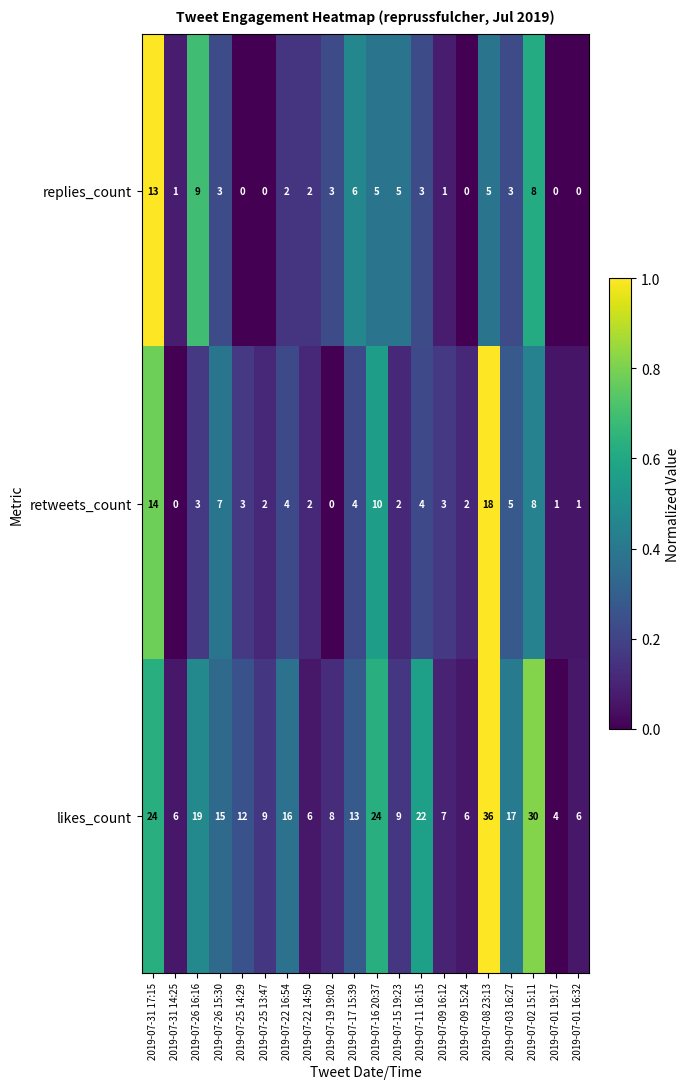

Between 2019-07-31 17:15 and 2019-07-17 15:39, which series saw the biggest shift?

likes_count